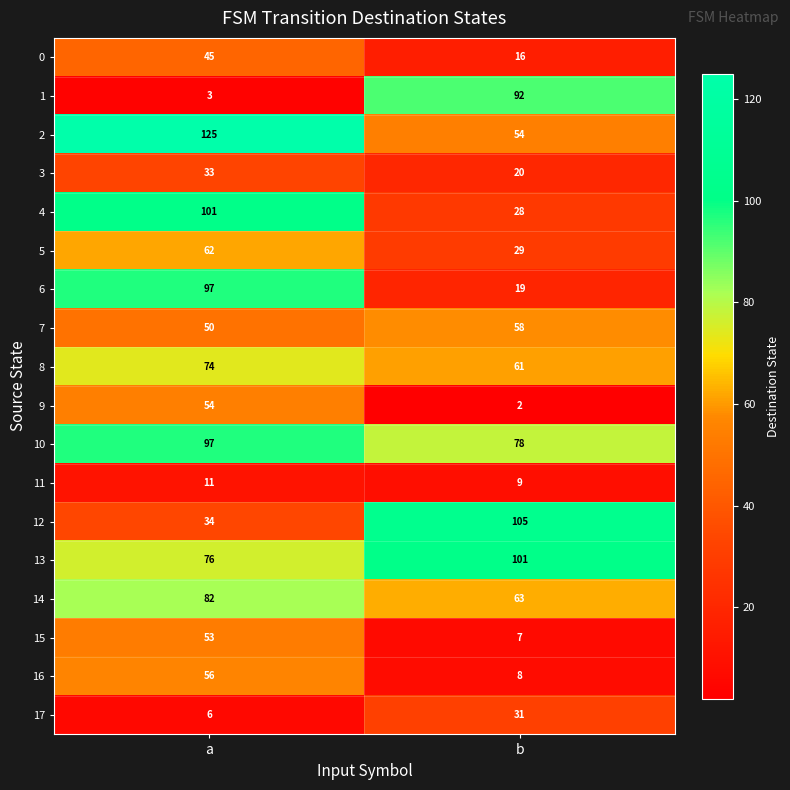

Read the 14 value at b, to the nearest 10.

60